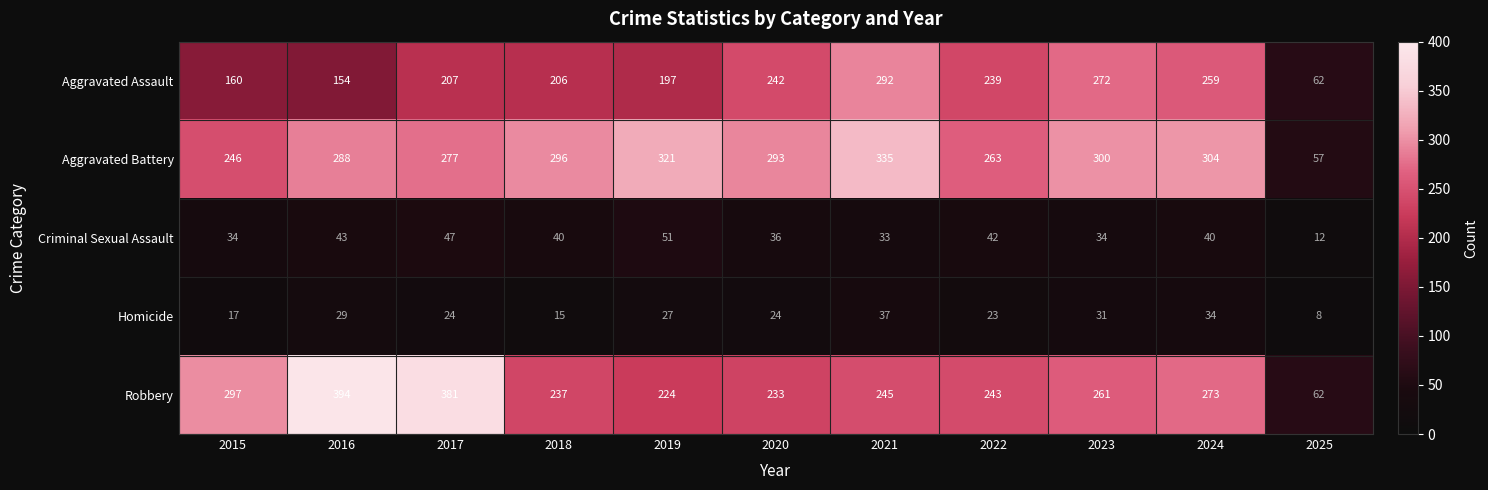

Which series changed the most between 2020 and 2024?

Robbery